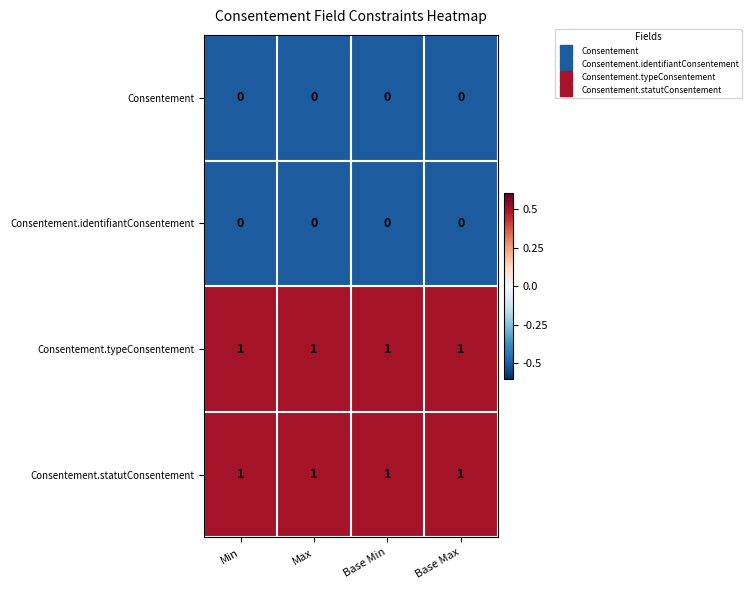

True or false: Consentement.identifiantConsentement has a value of 0 at Max.

True